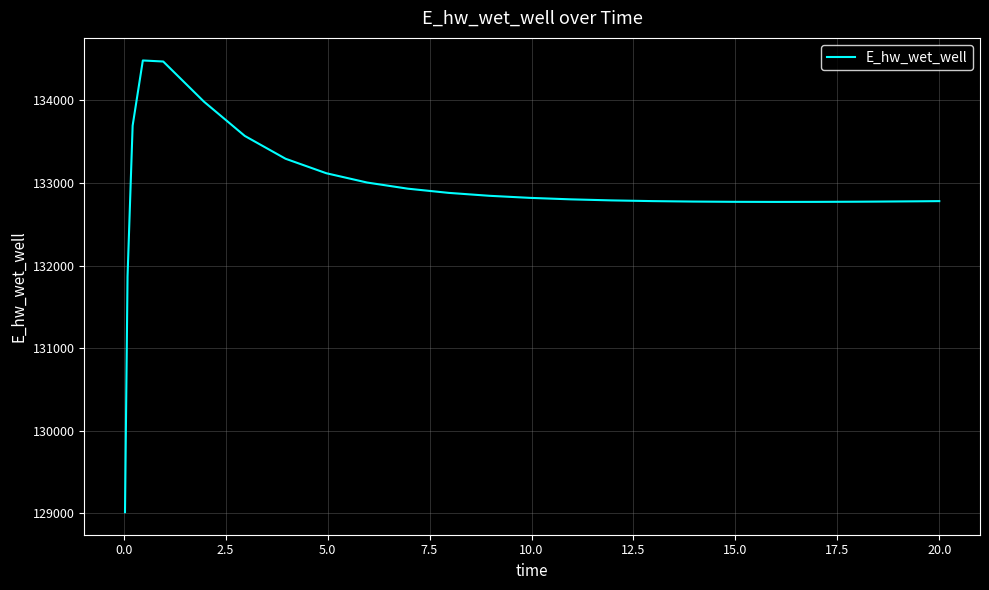

What is the smallest value displayed?

129015.6